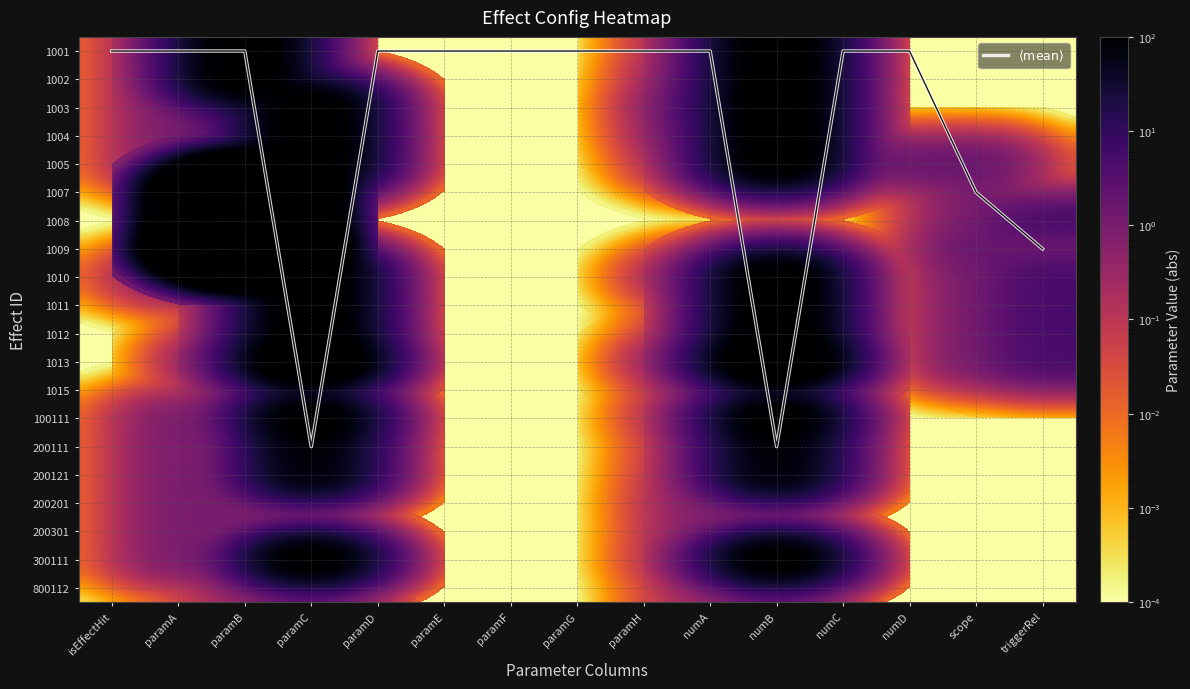

The value of 1012 at isEffectHit is 0.0. True or false?

False